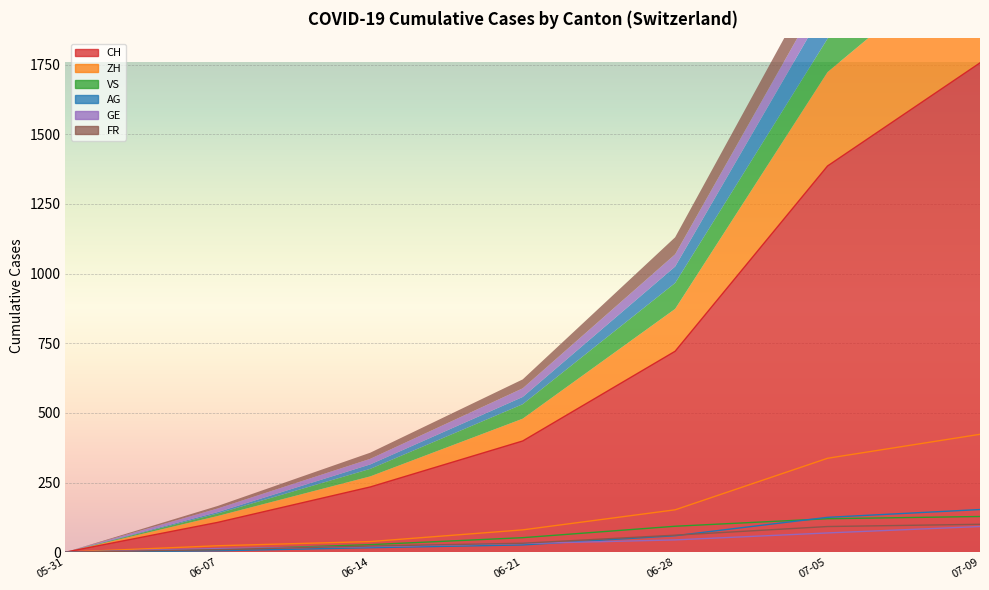

True or false: CH and AG intersect in this chart.

False